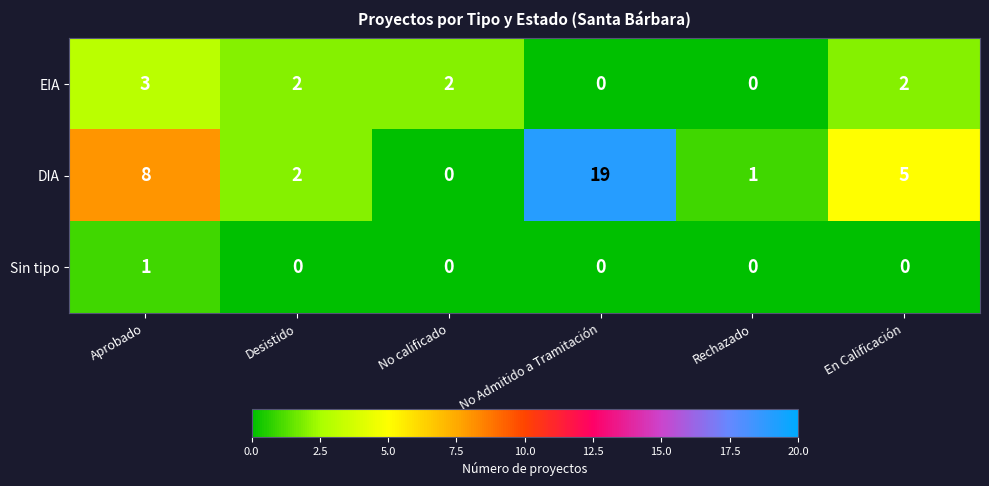

What is the total value across all series at Rechazado?

1